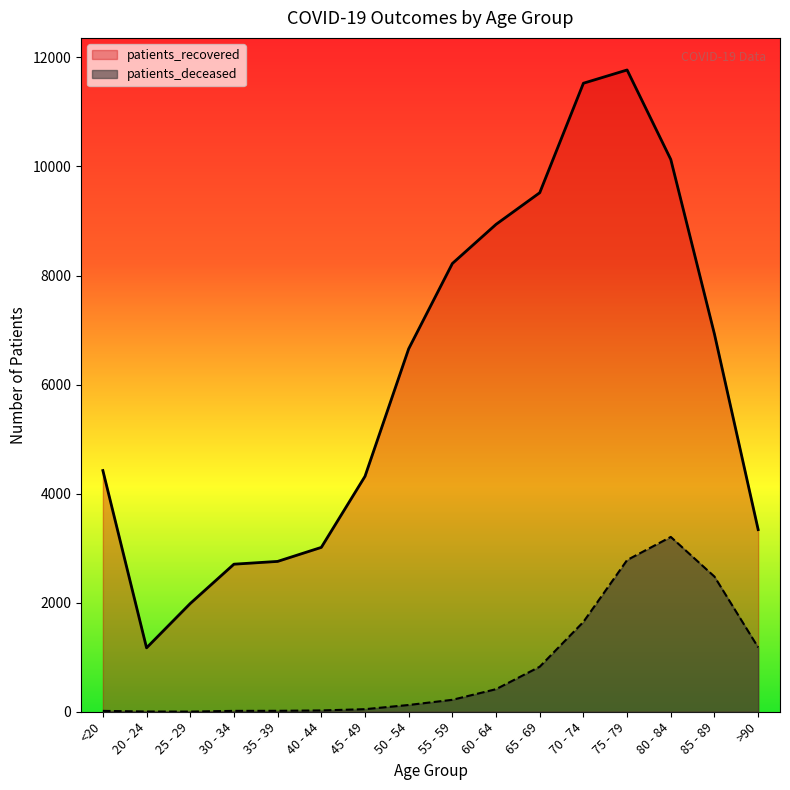

What is the value of the patients_recovered point at the 4th from the left?

2706